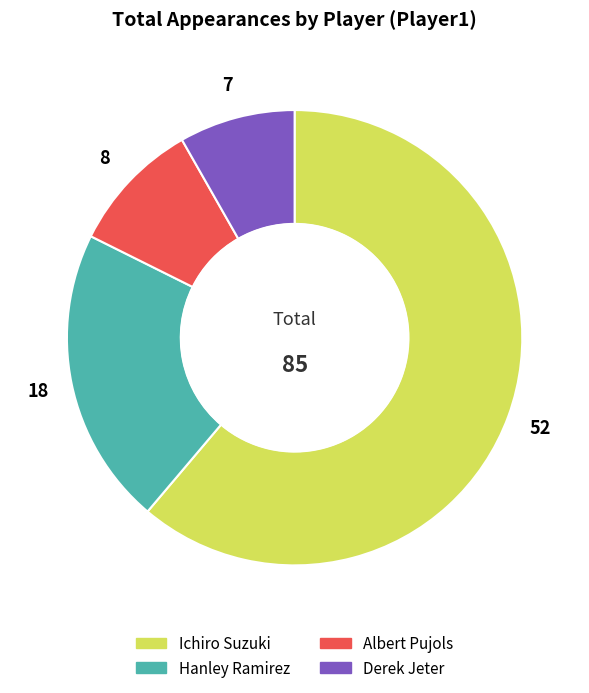

What is the smallest slice in the pie chart?

Derek Jeter